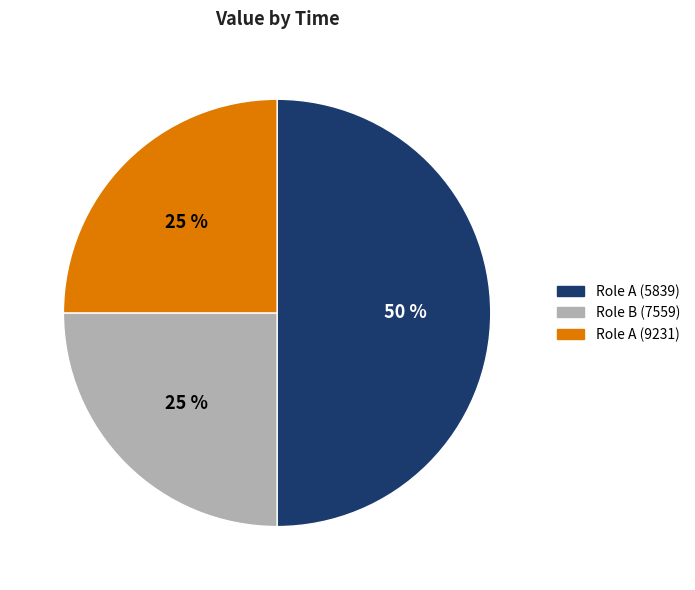

To the nearest percent, what is the average slice percentage?

33%